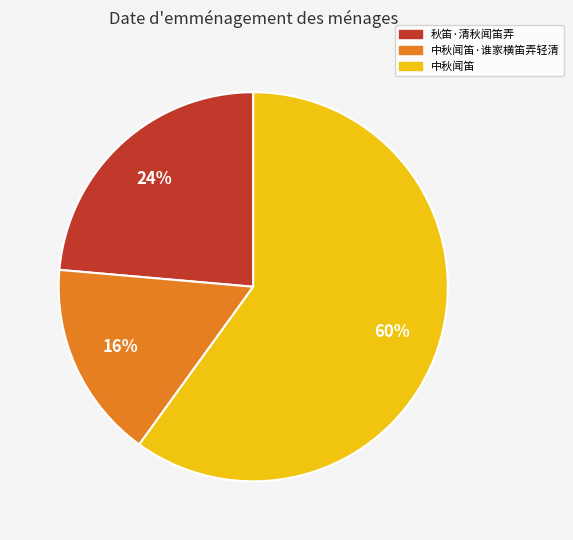

Does 中秋闻笛 account for over 50% of the chart?

Yes